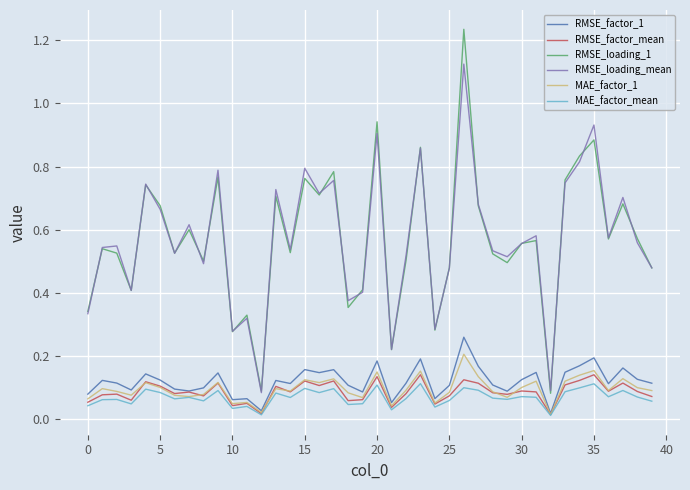

Which series has the widest spread of values?

RMSE_loading_1